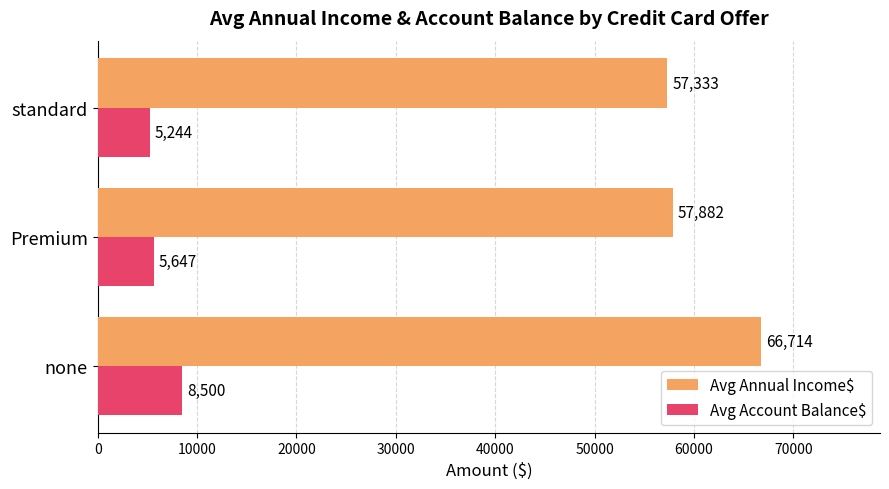

List the labels in order of Avg Annual Income$ value, largest first.

none, Premium, standard